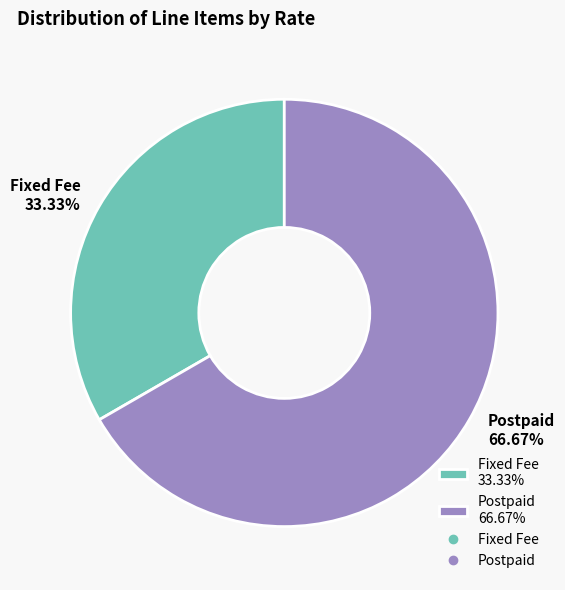

To the nearest percent, what is the combined percentage of Fixed Fee and Postpaid?

100%